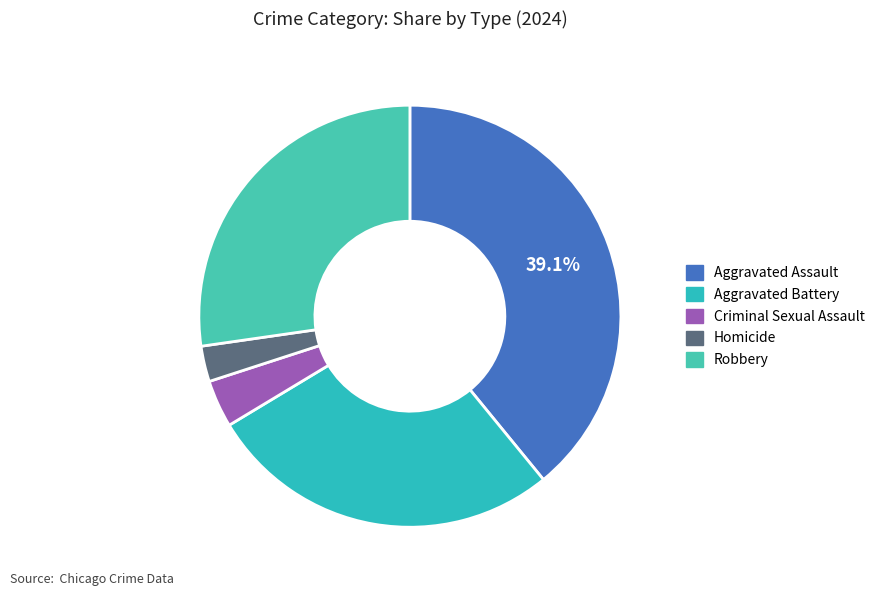

What is the total percentage of Homicide and Robbery?

30.0%